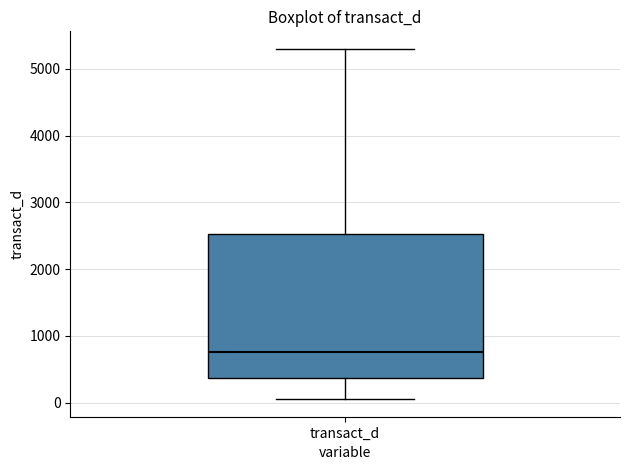

Transcribe this box plot: give where the median line is, the range the box spans, and where the two whiskers end, as read against the y-axis. The values are not printed on the chart, so give them approximately, as read against the axis.

median 800, box 400 to 2500, whiskers 100 to 5300